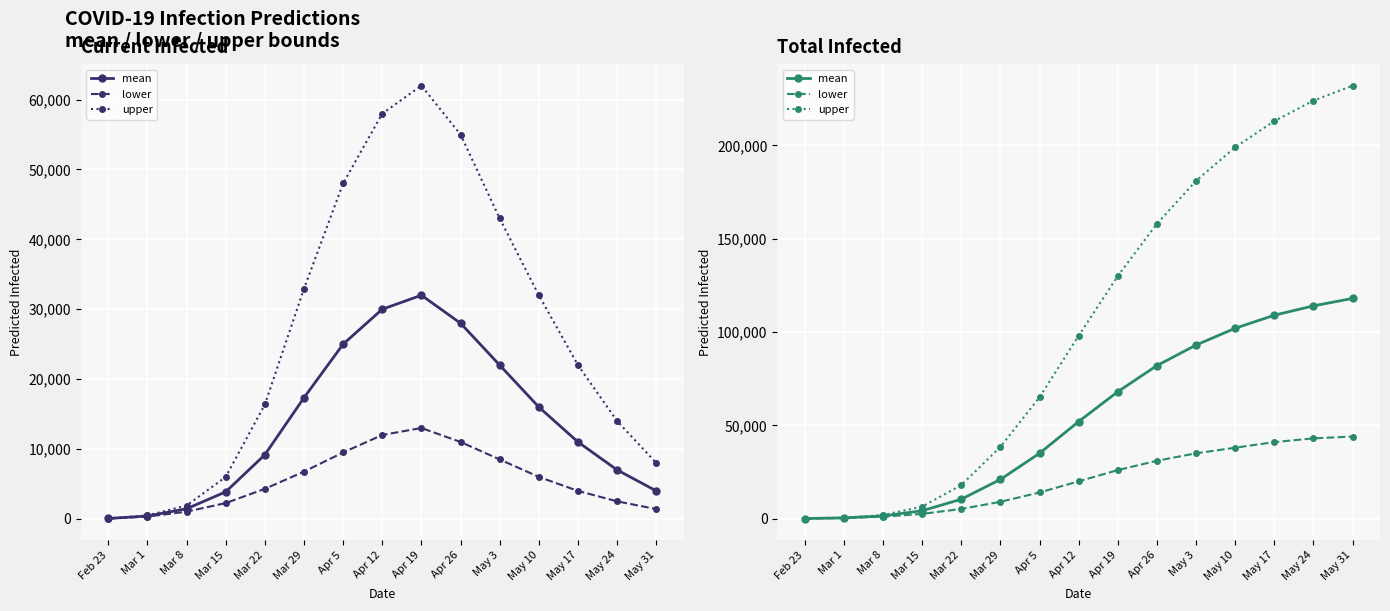

True or false: mean has a value of 2147 at Mar 8.

False